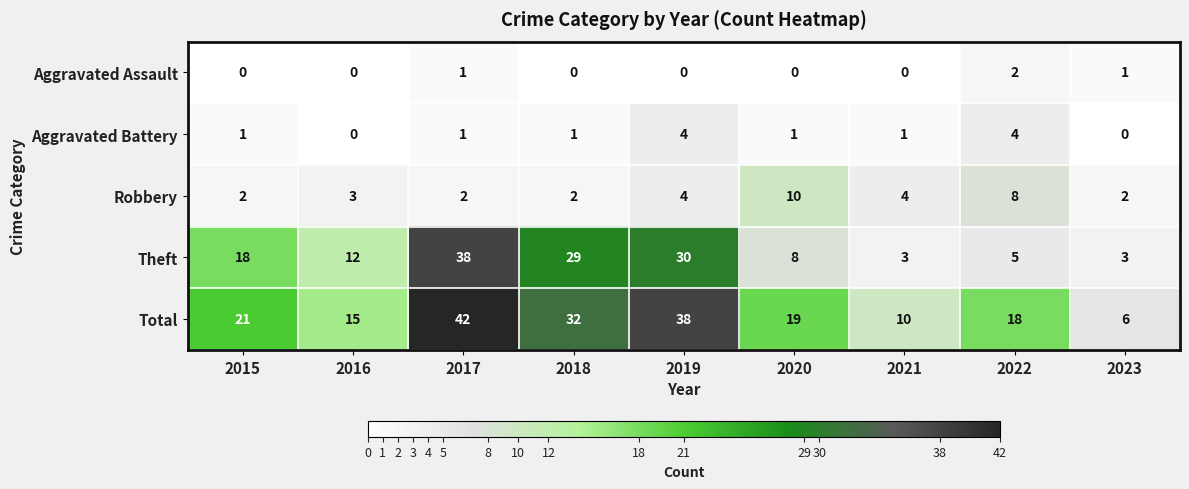

Is it true that Aggravated Battery equals 2 at 2021?

False